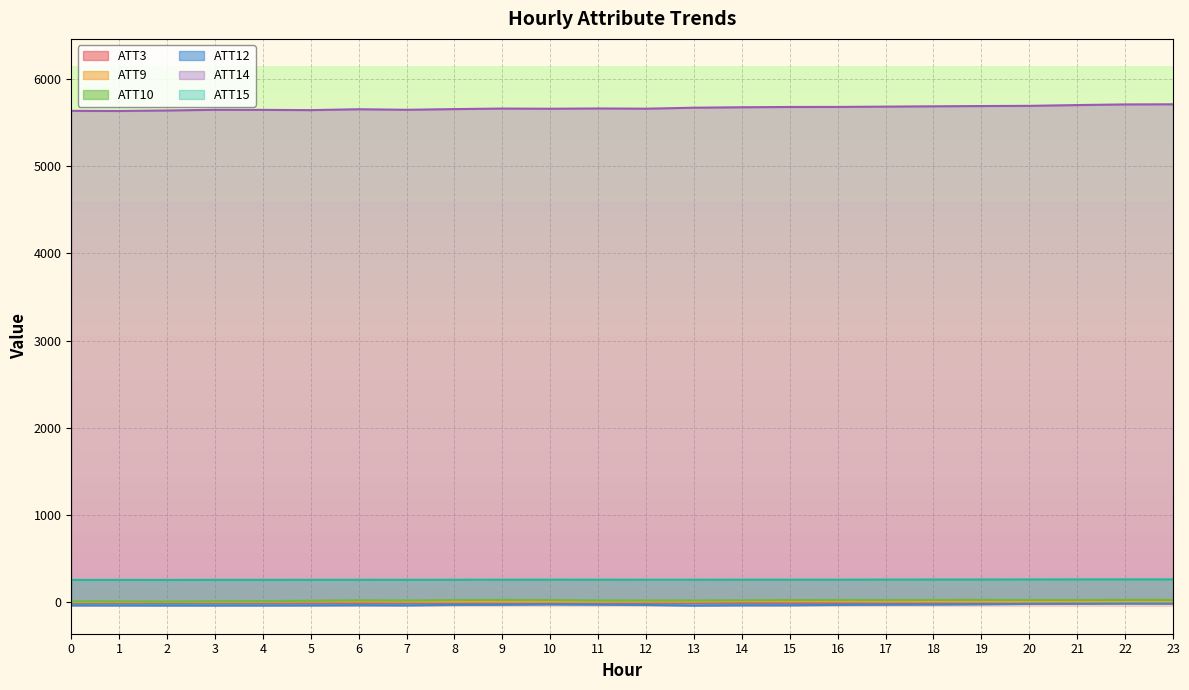

How many positive values does the ATT3 series have?

3